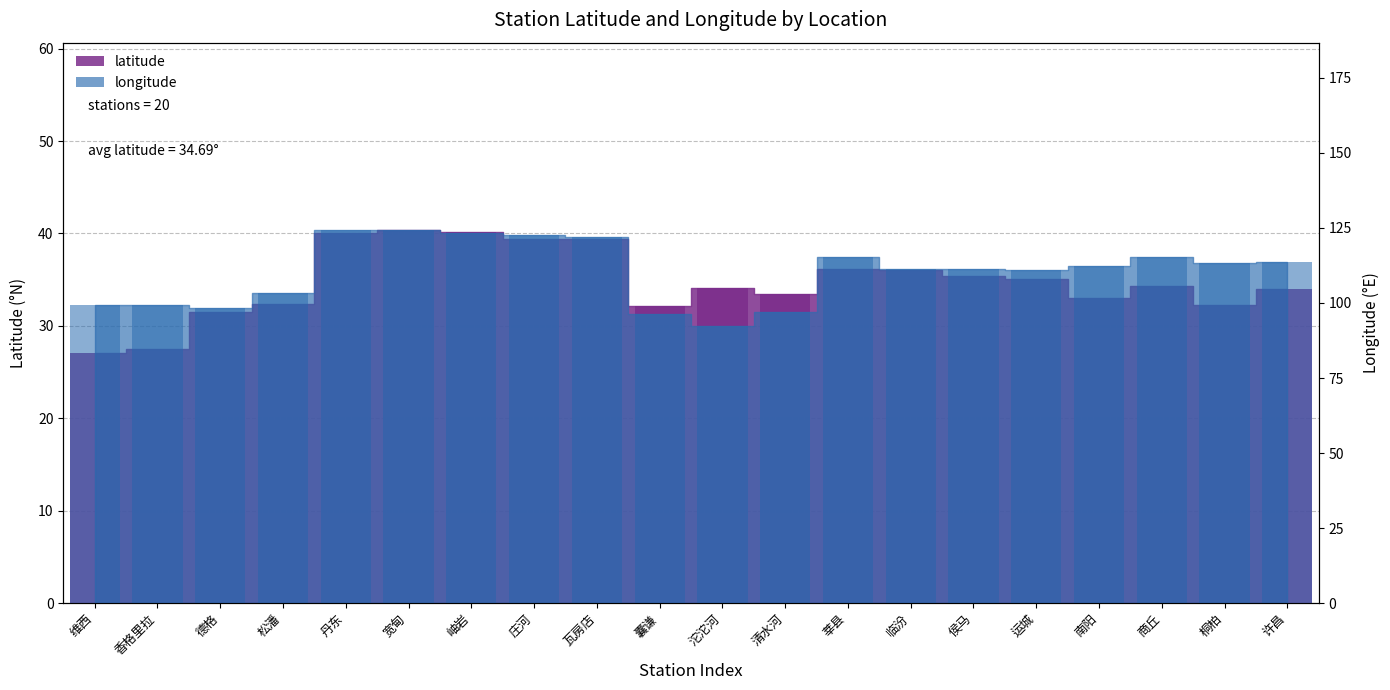

Which series has the widest spread of values?

longitude